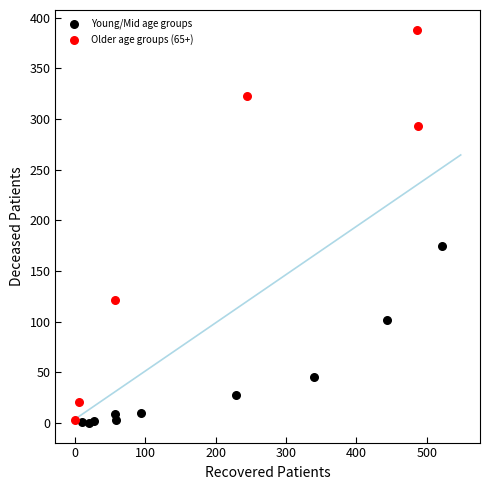

Which series has the widest spread of Y values?

Older age groups (65+)